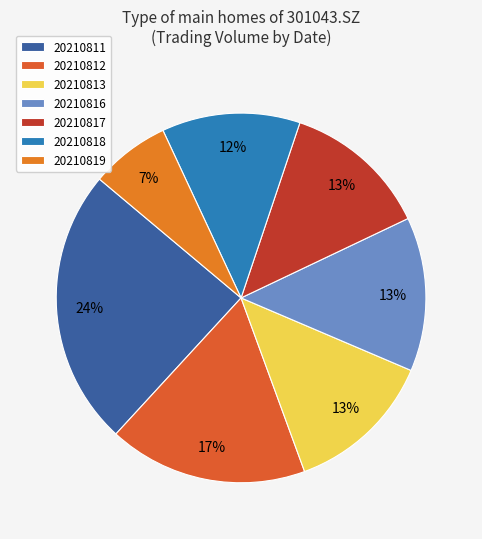

What is the ratio of the value at 20210819 to the value at 20210813?

0.5